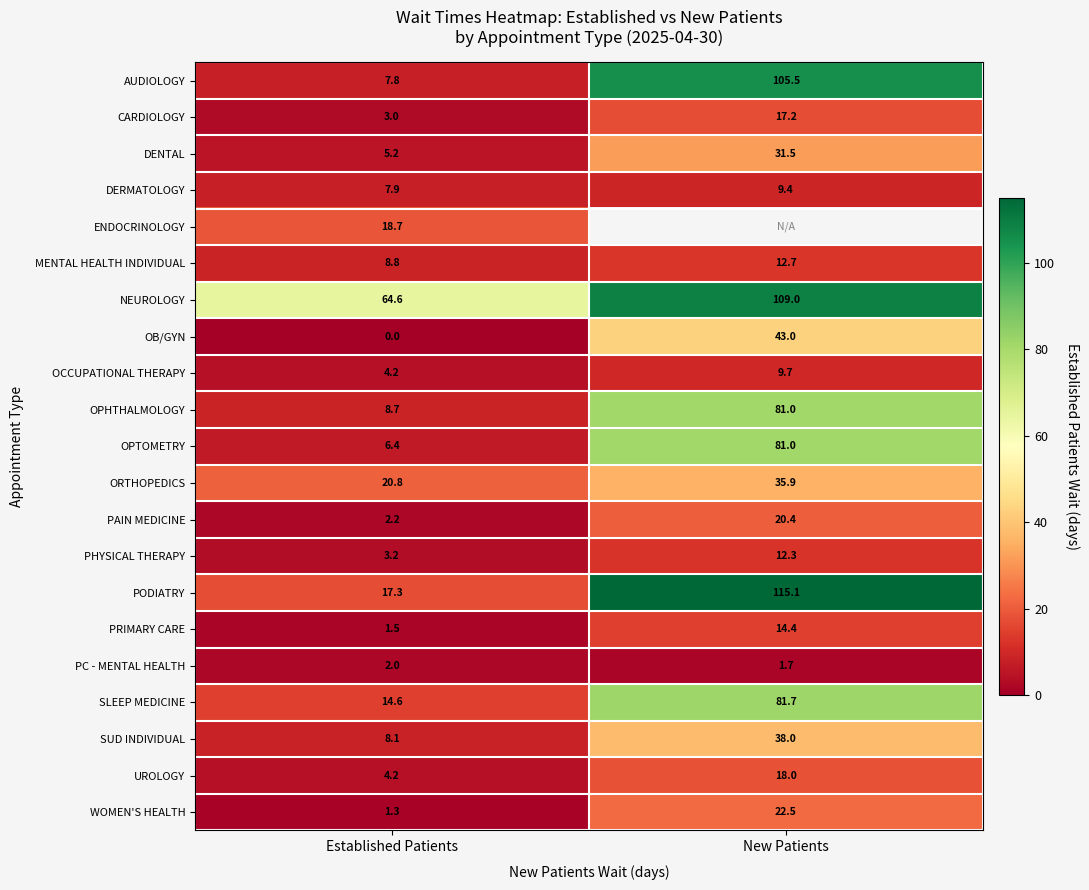

What is the average value of the OPHTHALMOLOGY series?

44.9